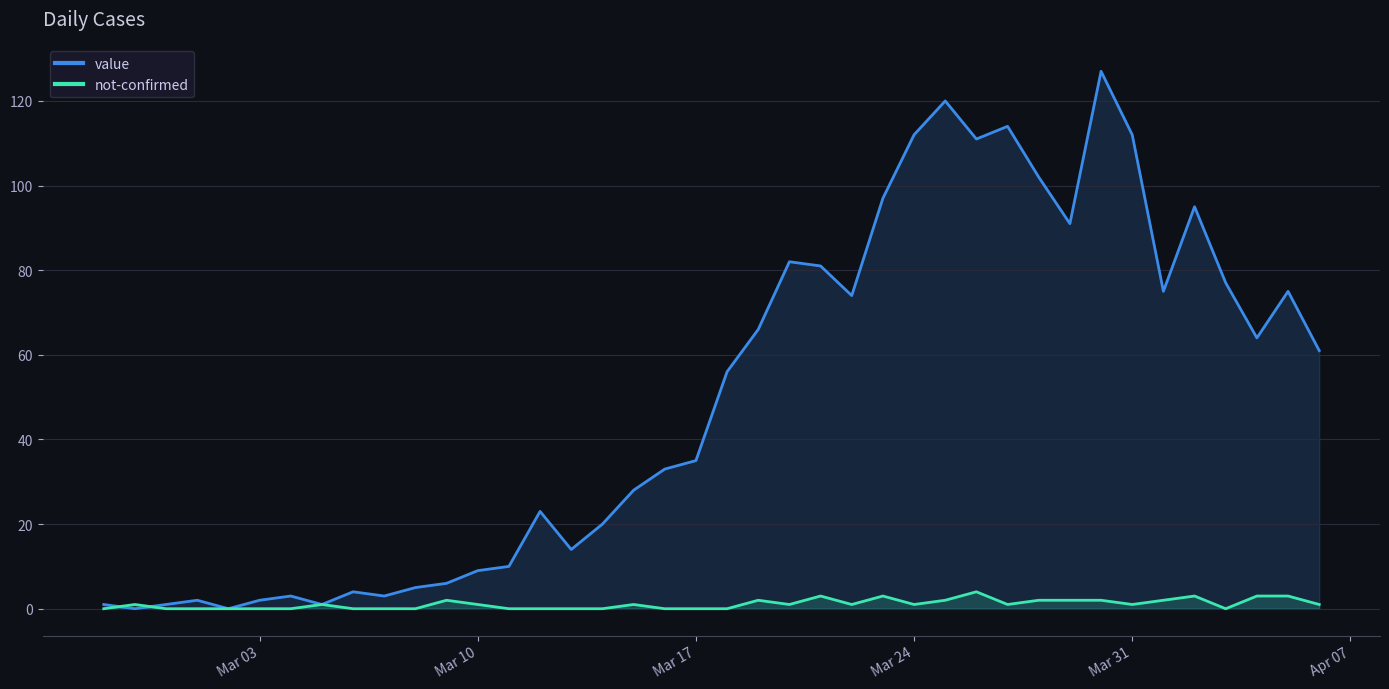

What is the difference between the maximum and minimum values in the value series?

127